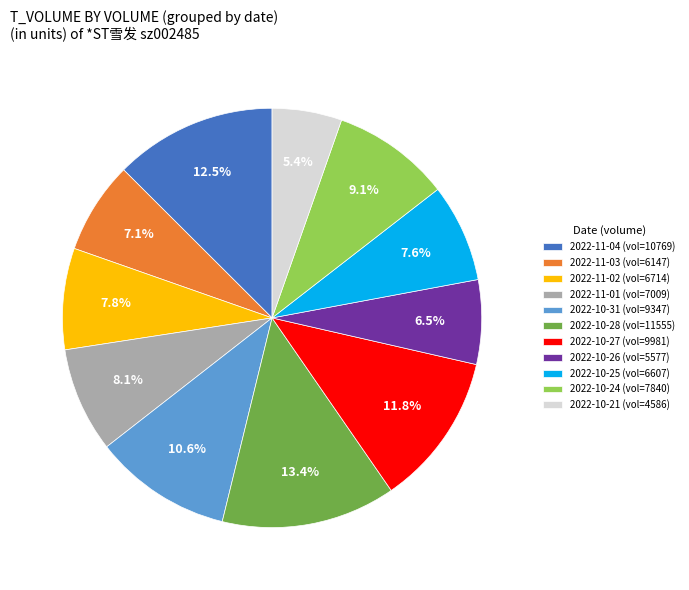

Do 2022-10-24 (vol=7840) and 2022-11-02 (vol=6714) together represent more than half of the pie?

No